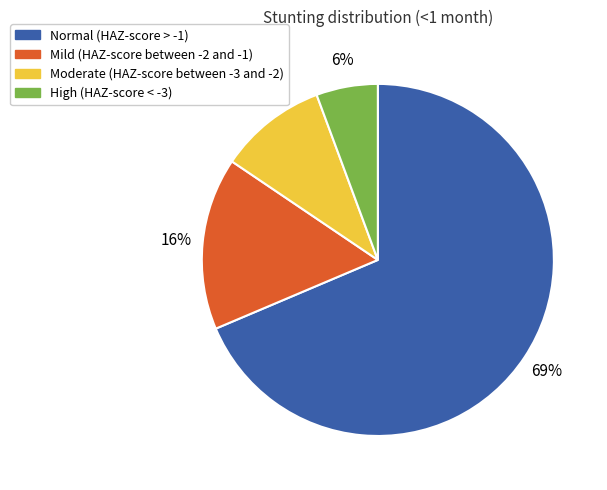

To the nearest percent, what is the average slice percentage?

25%